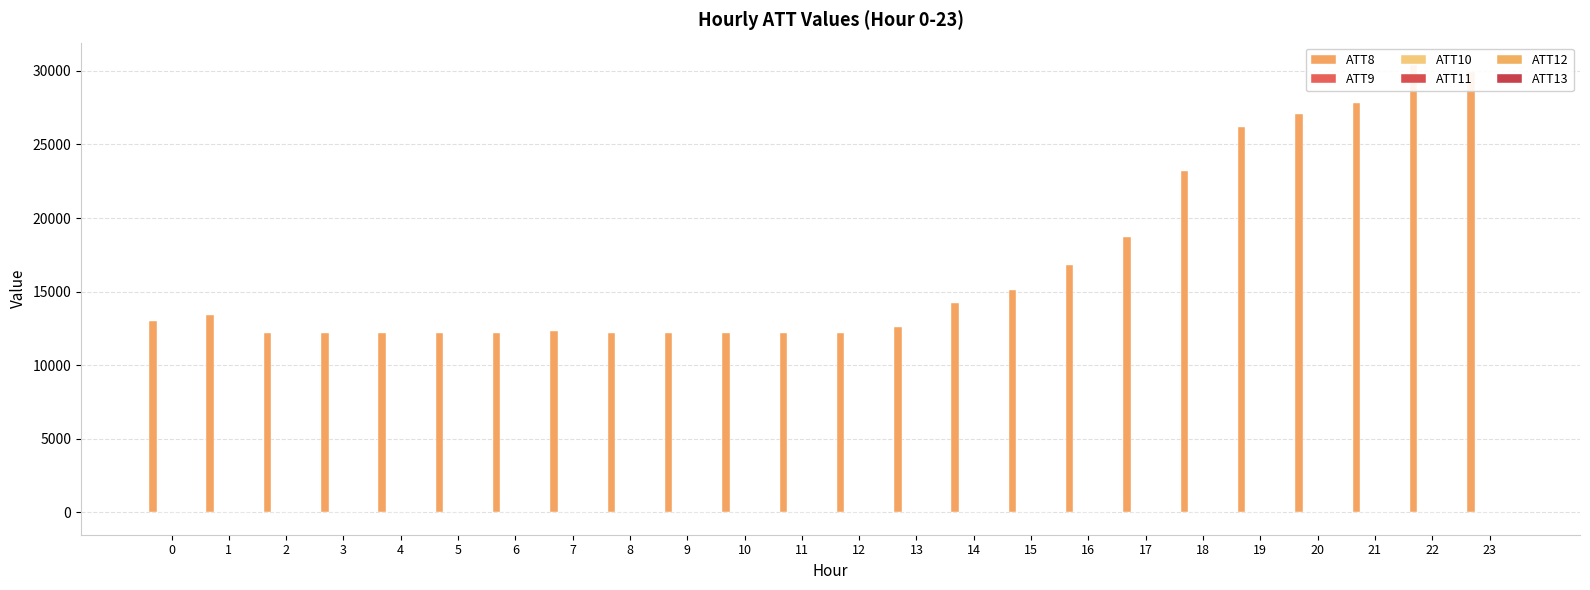

At which category is the sum across all series the highest?

22